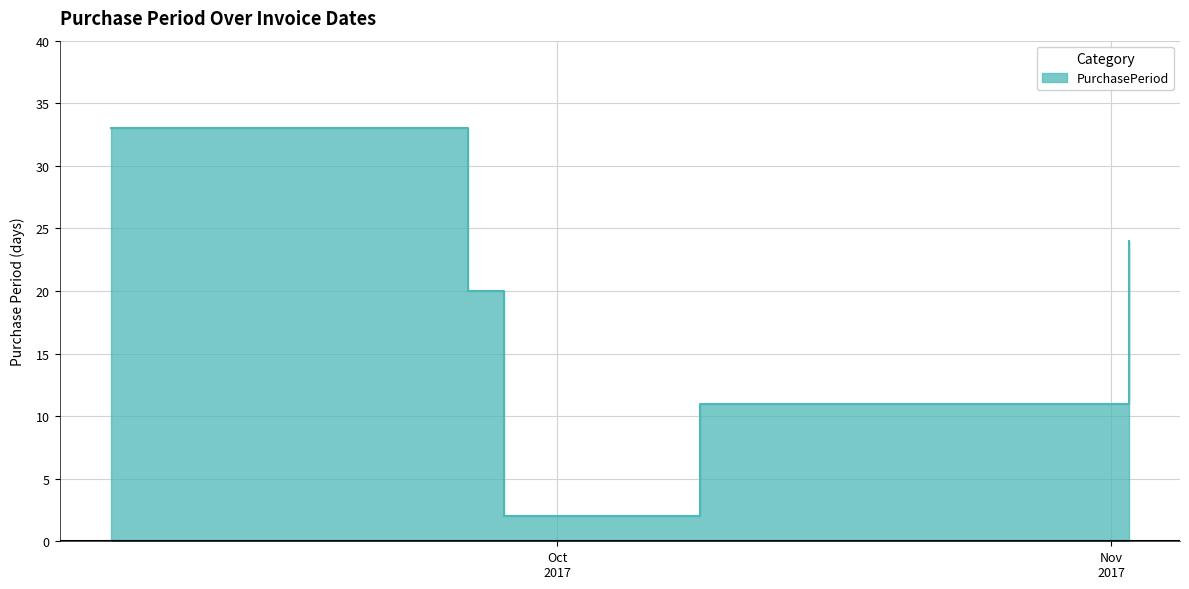

At which label does the data first exceed 20?

2017-09-06